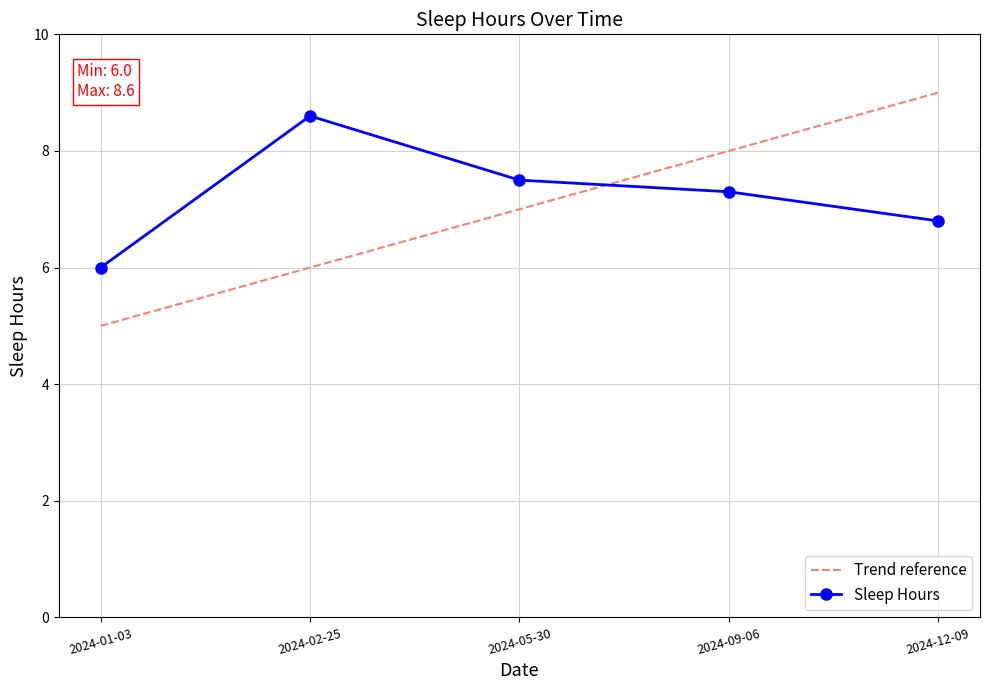

Where does the Sleep Hours series first go above 7?

2024-02-25